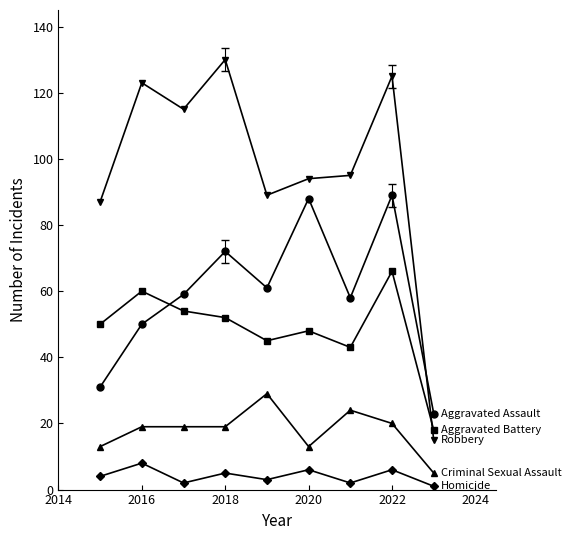

What is the maximum value shown in the chart?

130